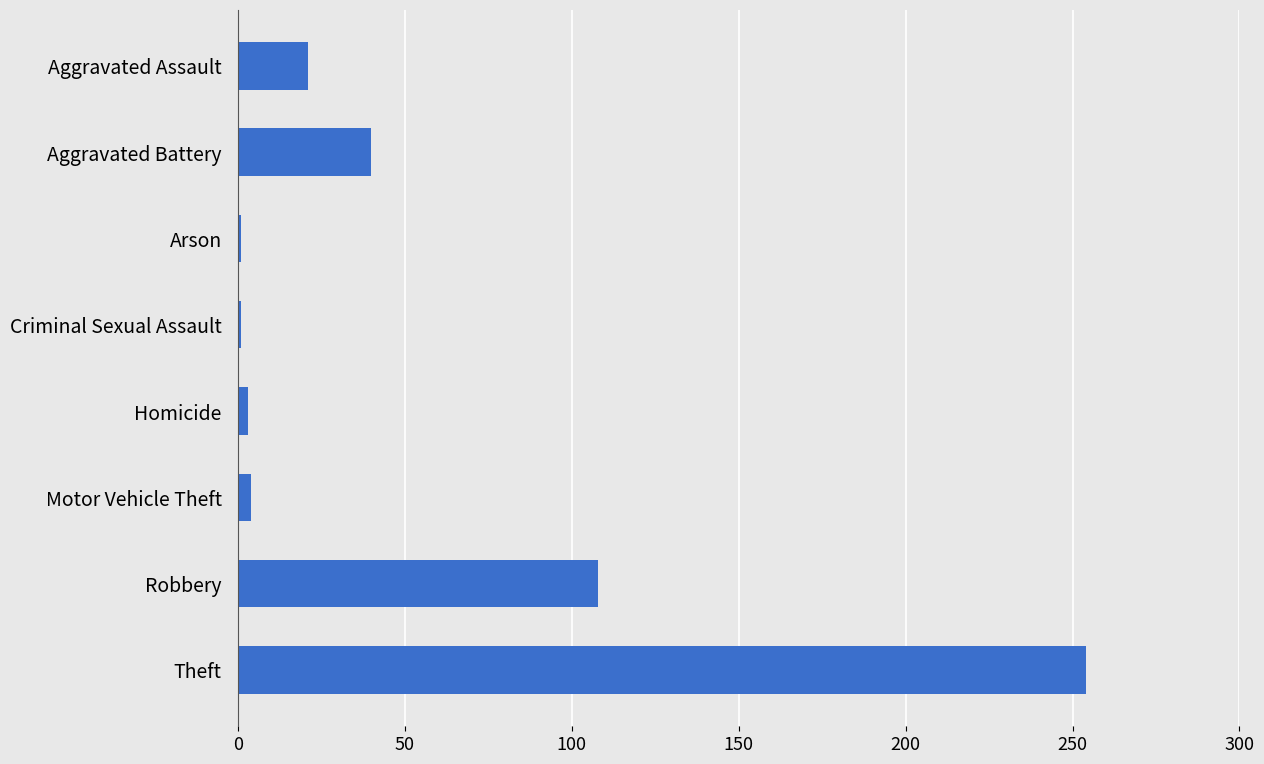

How many bars are there in total?

8